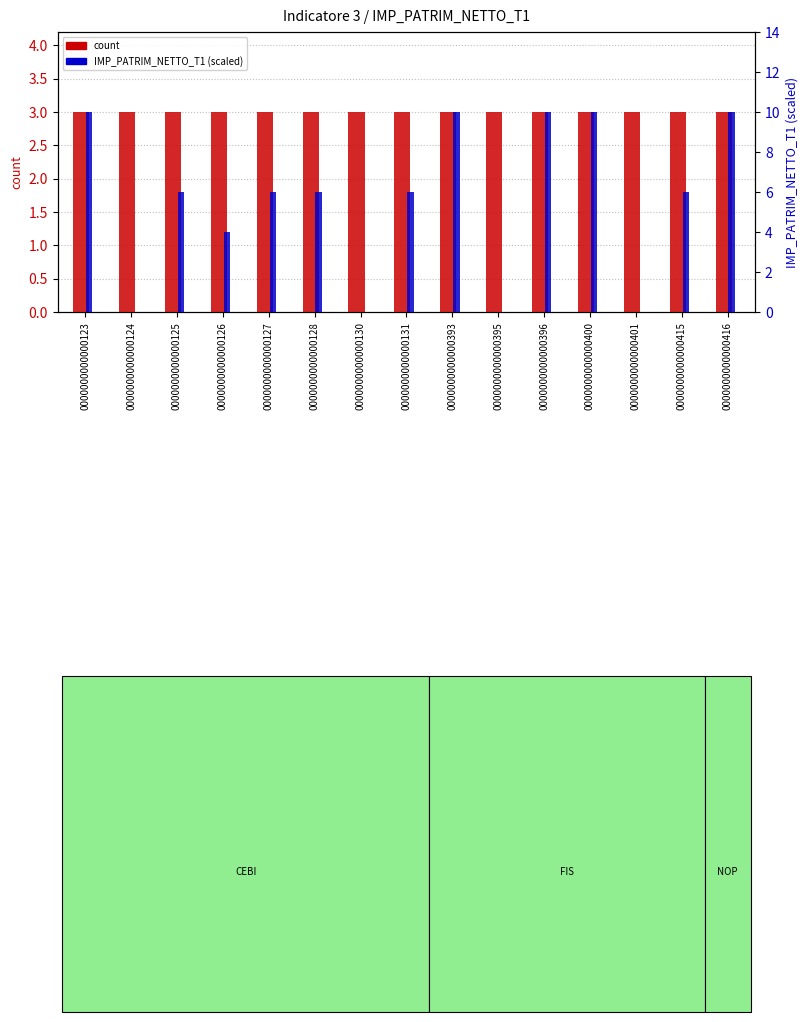

List the series in order of their overall mean, lowest first.

count, IMP_PATRIM_NETTO_T1 (scaled)